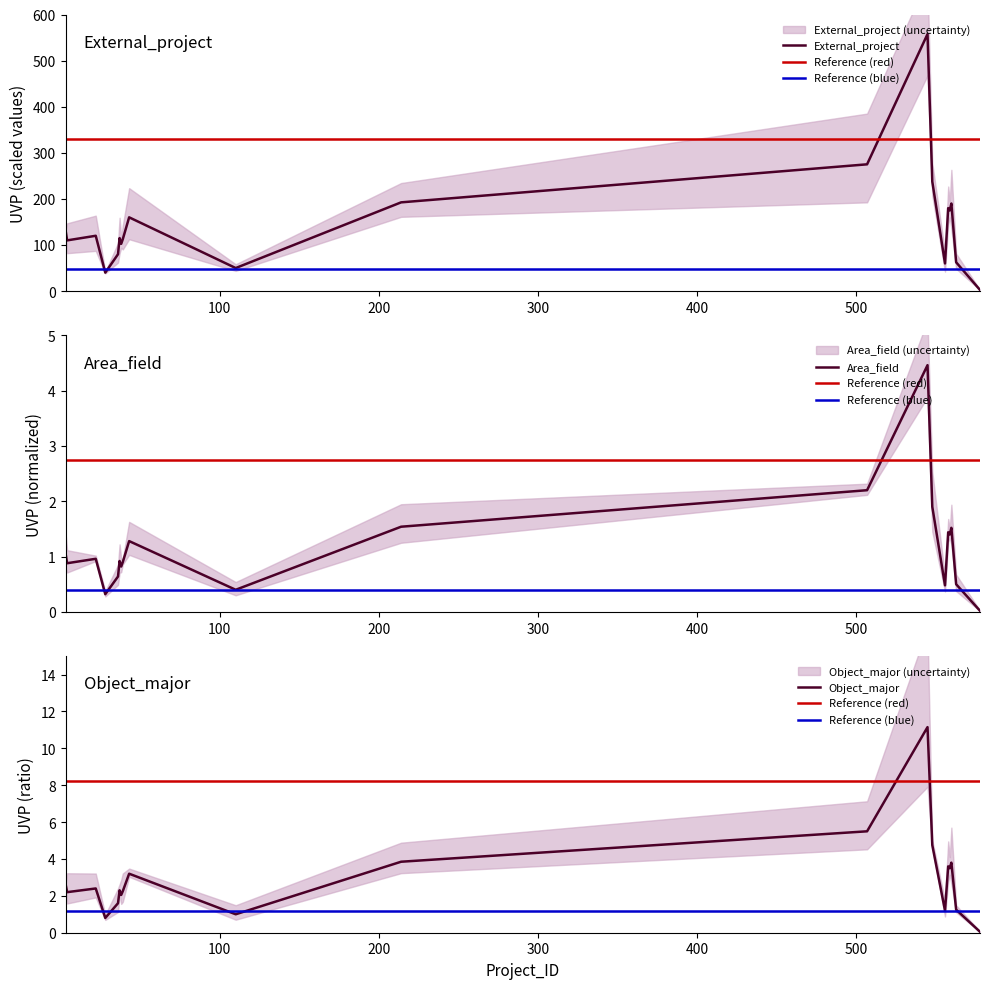

What is the difference between the second highest and minimum values in the UVP series?

272.5